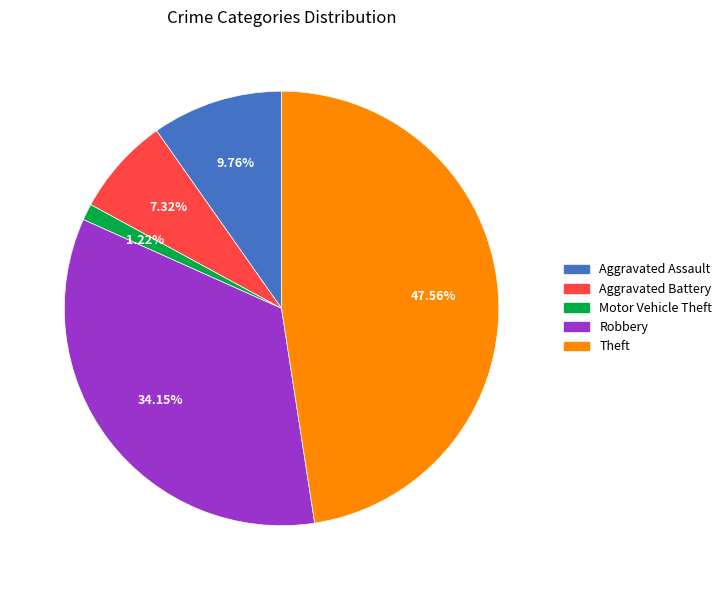

The Theft slice represents 57% of the pie. True or false?

False